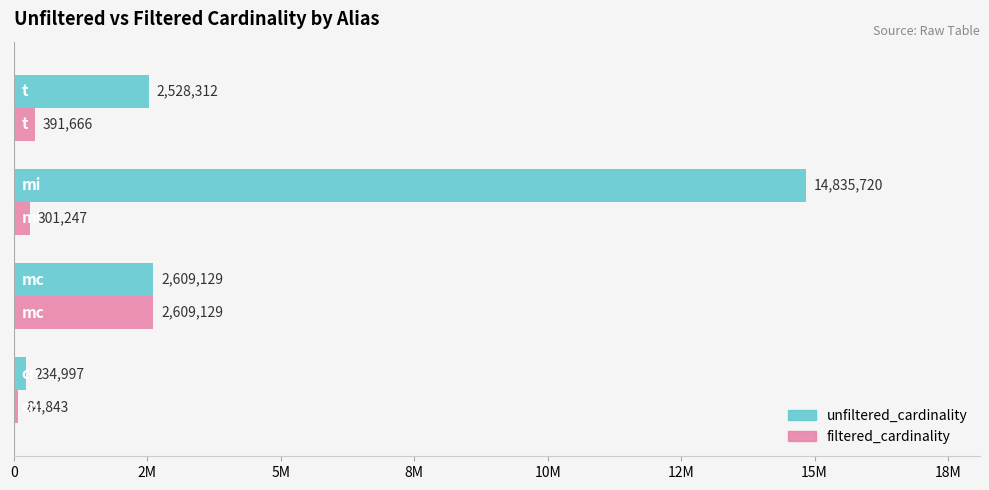

What are all the series names shown in the legend?

unfiltered_cardinality, filtered_cardinality